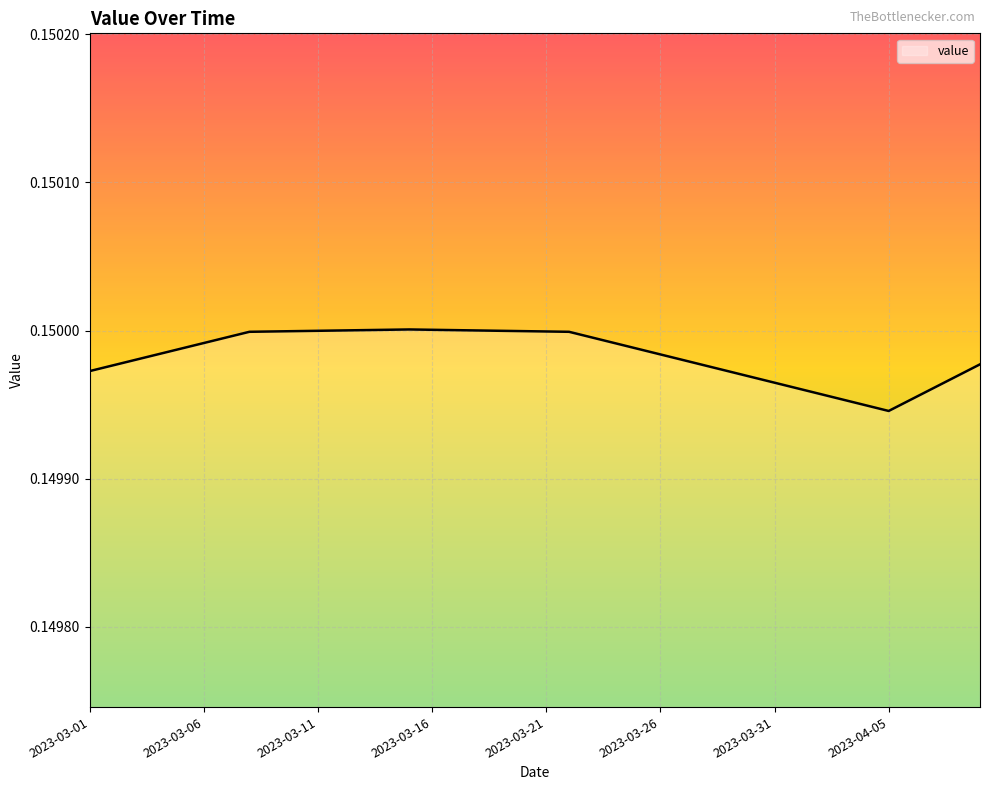

How many lines are shown in the chart?

1